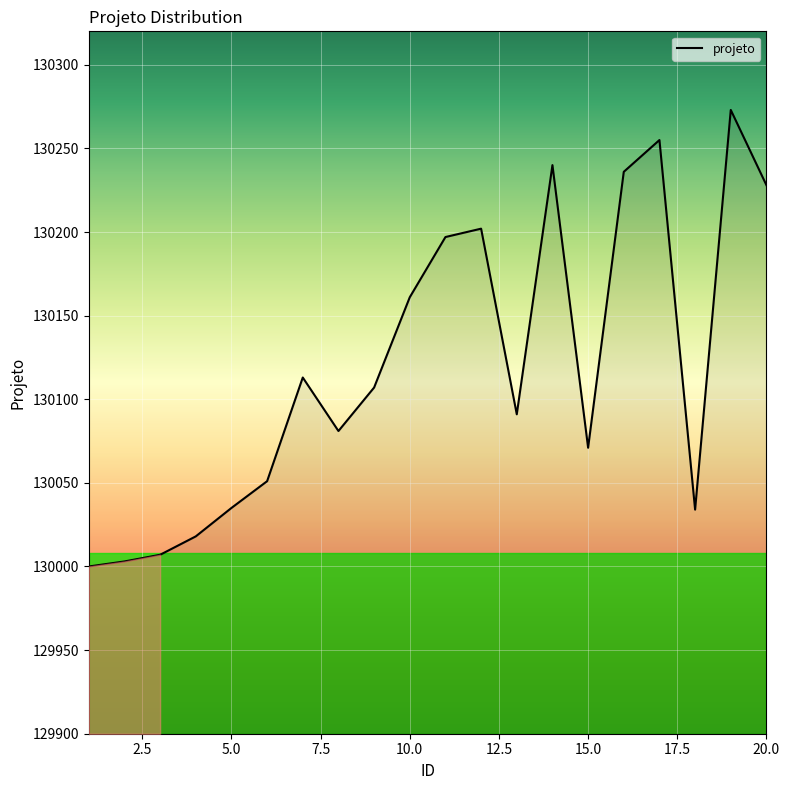

What is the smallest value displayed?

130000